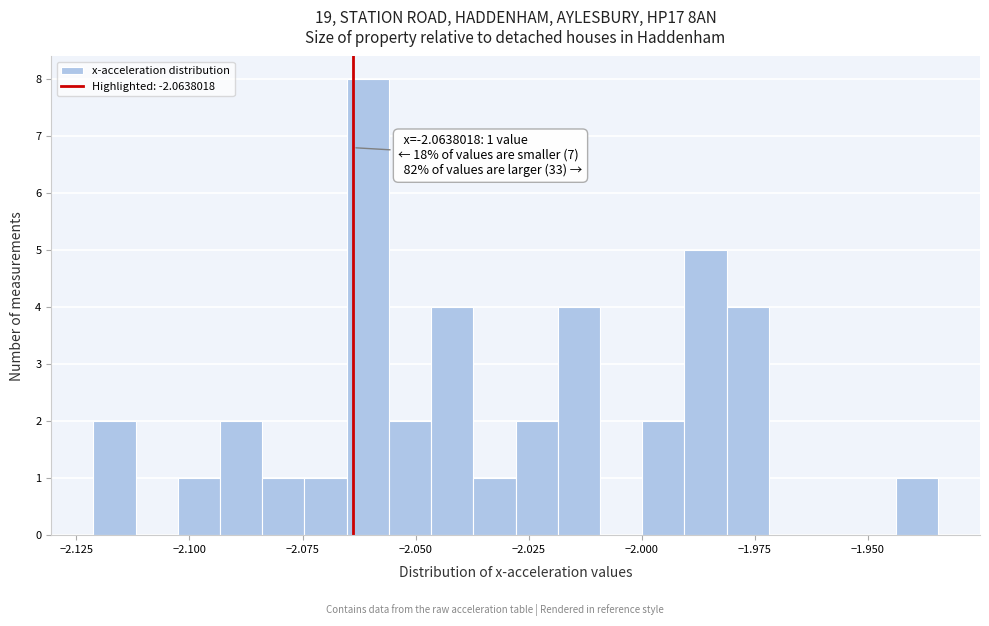

Around what value on the x-axis is the tallest bar? Give the approximate position of its centre, as read against the axis.

-2.060